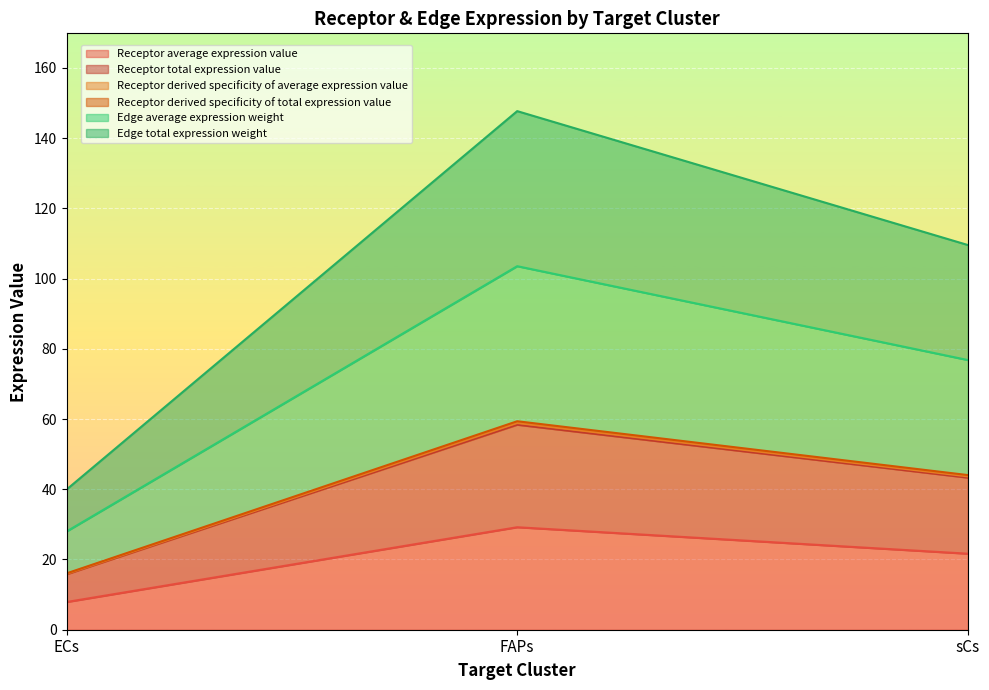

At which category is the sum across all series the highest?

FAPs